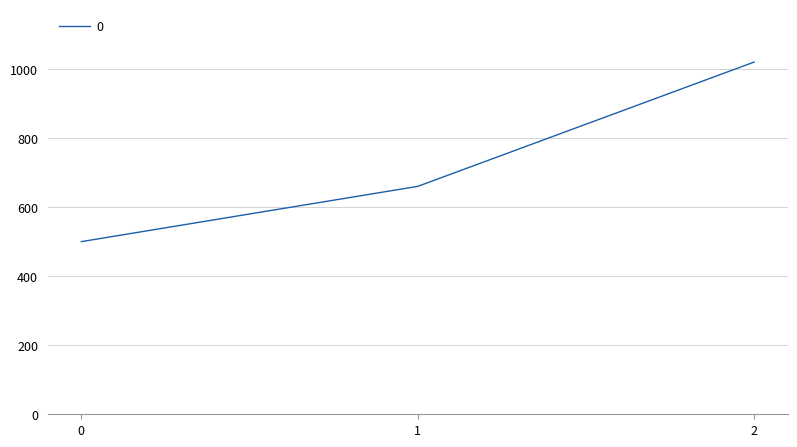

True or false: the data shows 908 at 1.

False